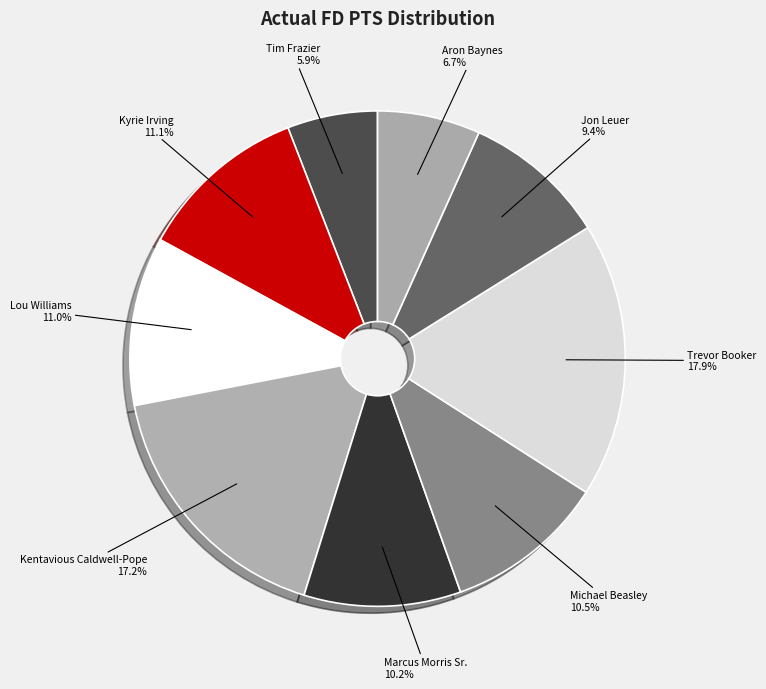

Count the number of slices in the pie.

9